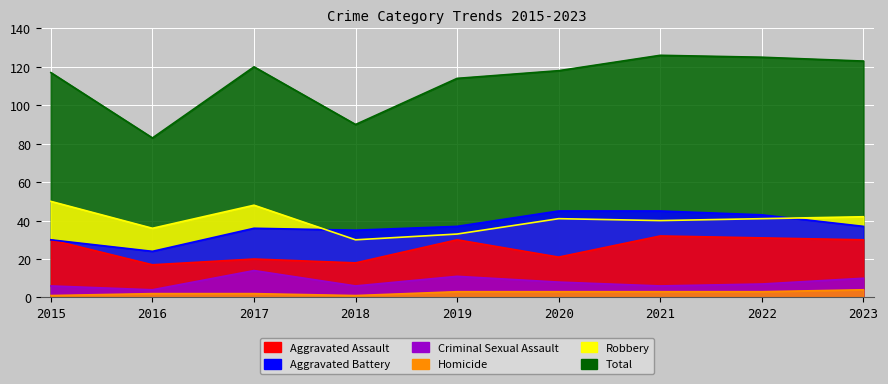

True or false: Criminal Sexual Assault and Robbery intersect in this chart.

False